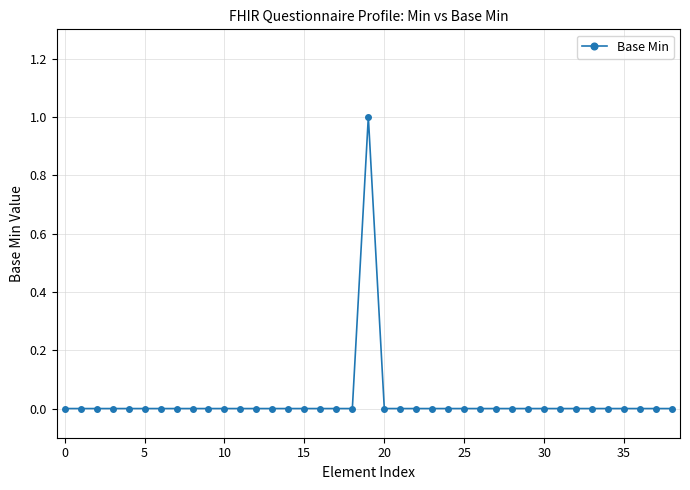

True or false: the data has more than 0 interior local peaks.

True